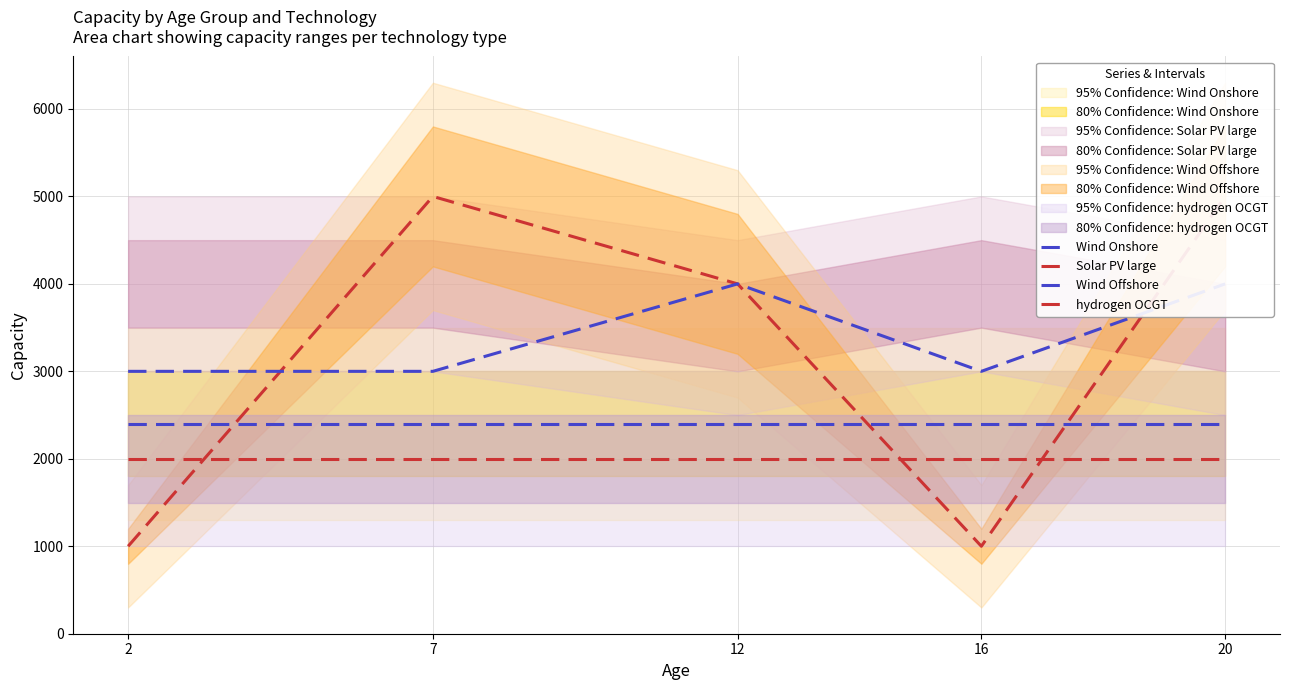

How many data points in Solar PV large are above 4000?

2